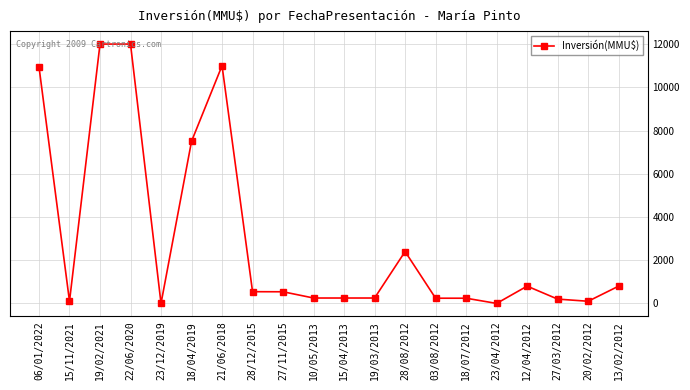

Is it true that the value at 20/02/2012 is 100?

True